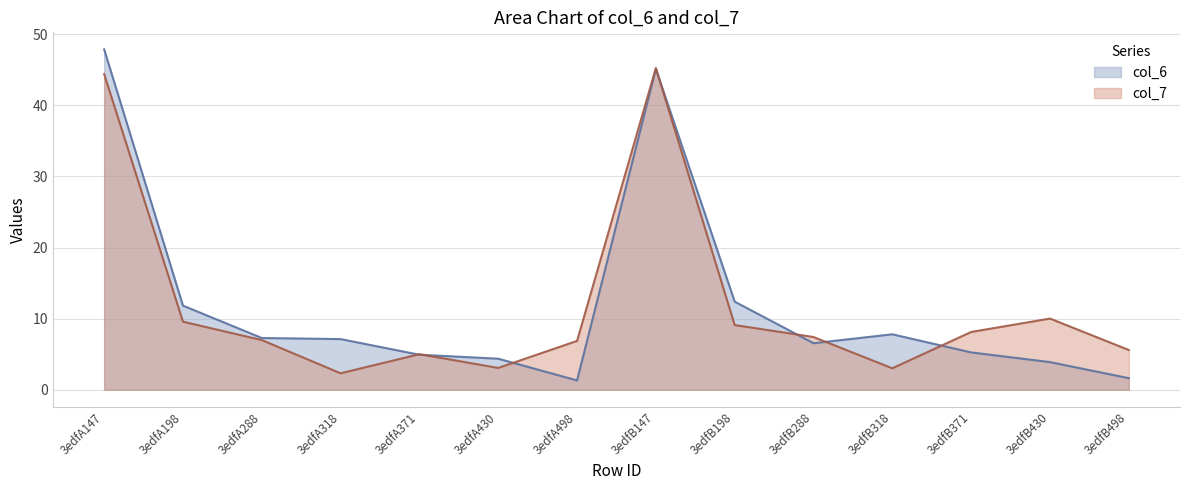

What is the label of the 1st point from the right?

3edfB498